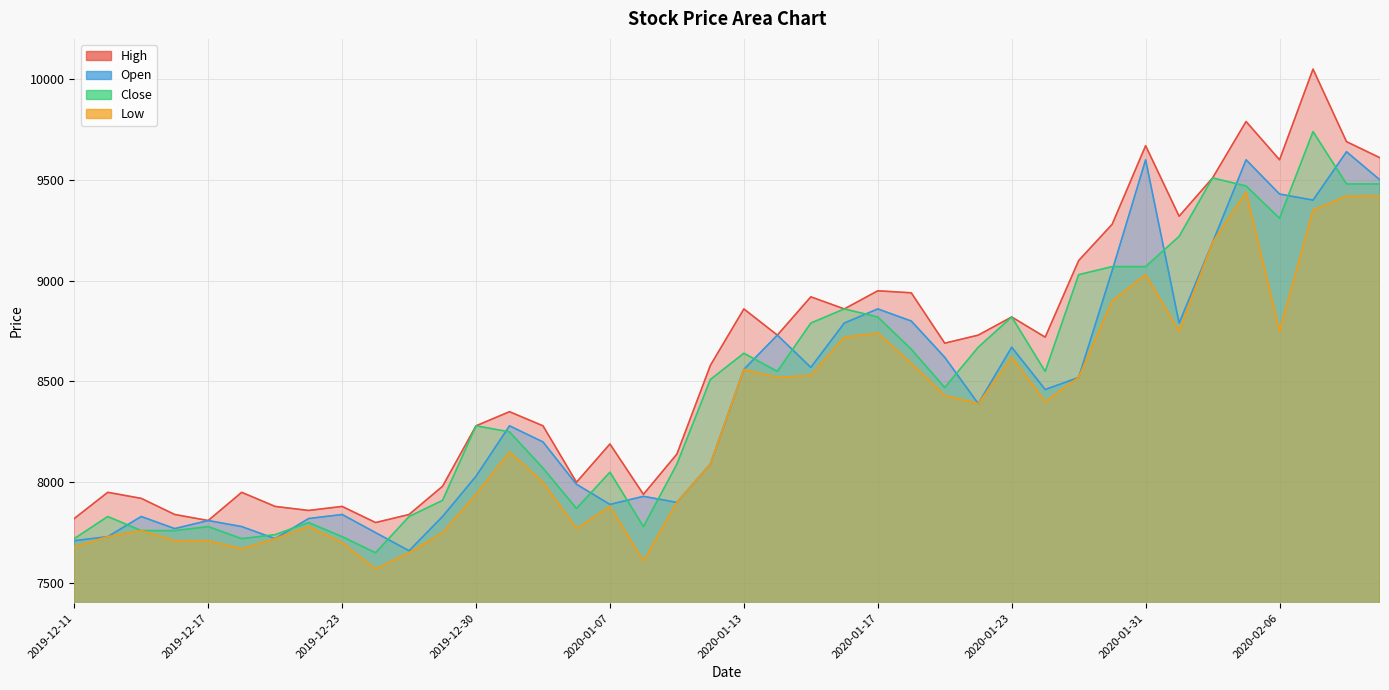

Which series ends up on top after the final intersection of Close and Open?

Open